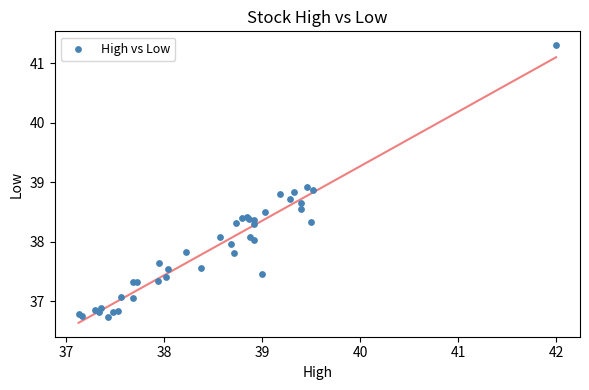

What Y value in the scatter plot is closest to 39?

38.9